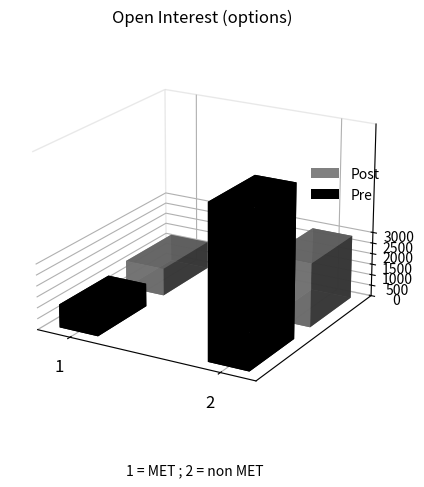

How many bars are there in each group?

2